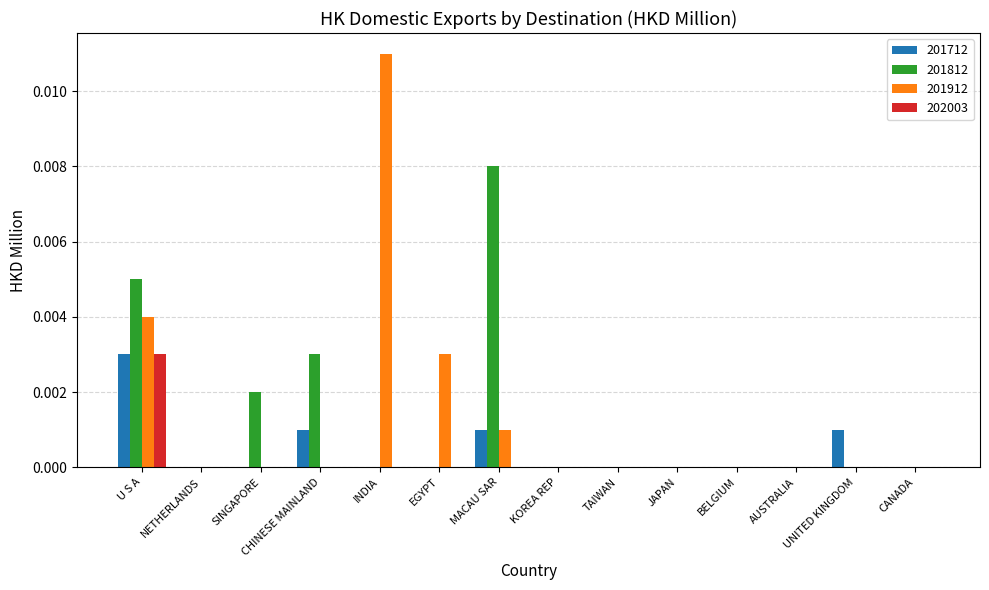

At which category is the sum across all series the highest?

U S A